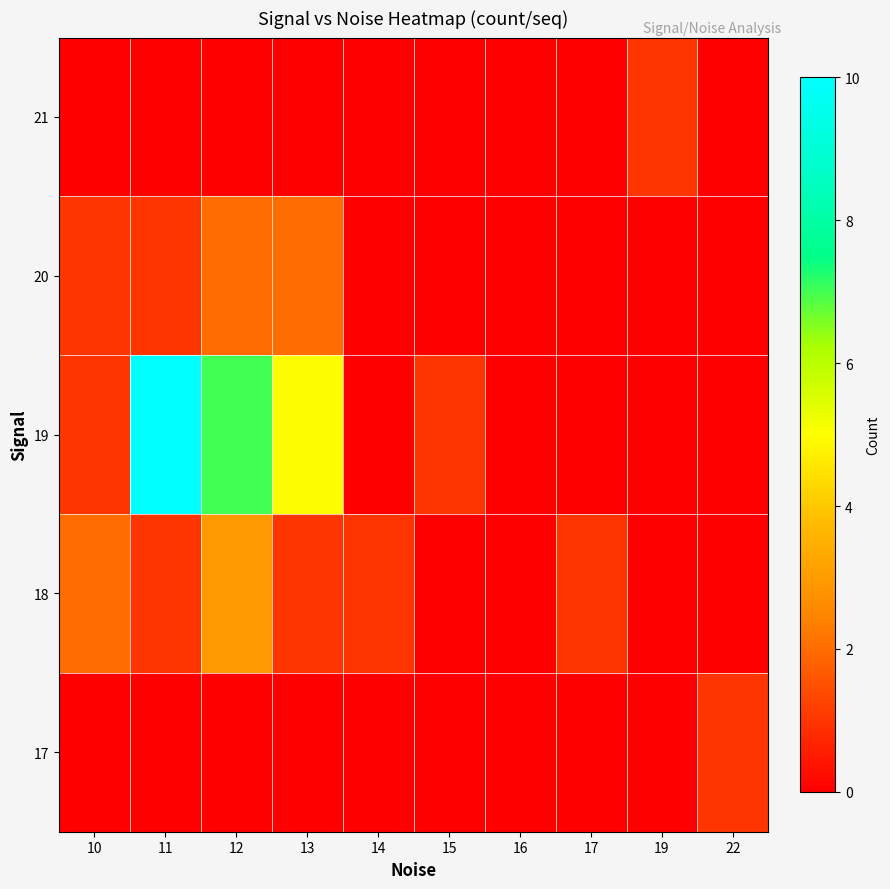

Which series changed the most between 11 and 22?

19